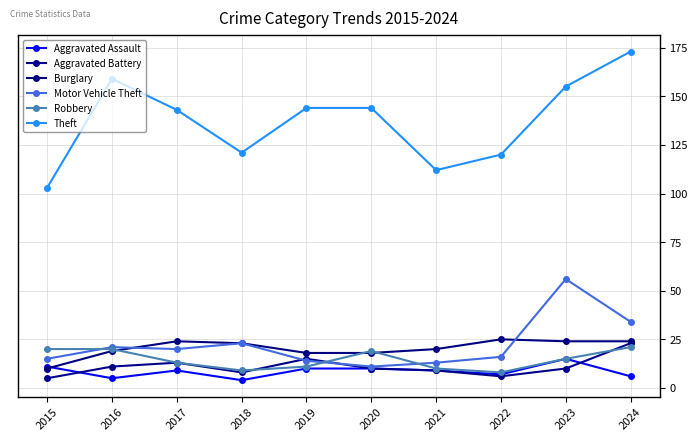

How many data points in Motor Vehicle Theft are less than 20?

5